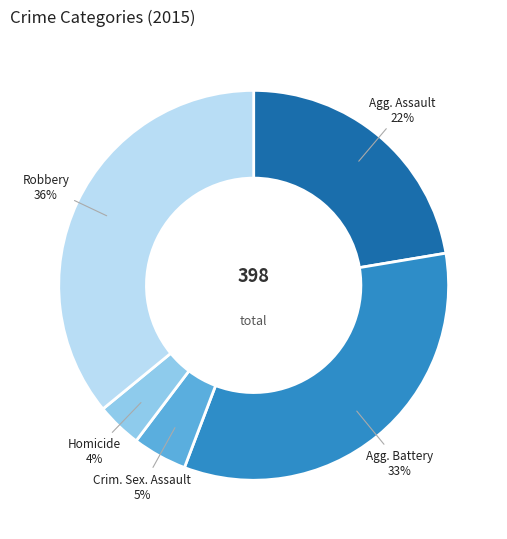

Is there any slice that represents more than half of the pie?

No